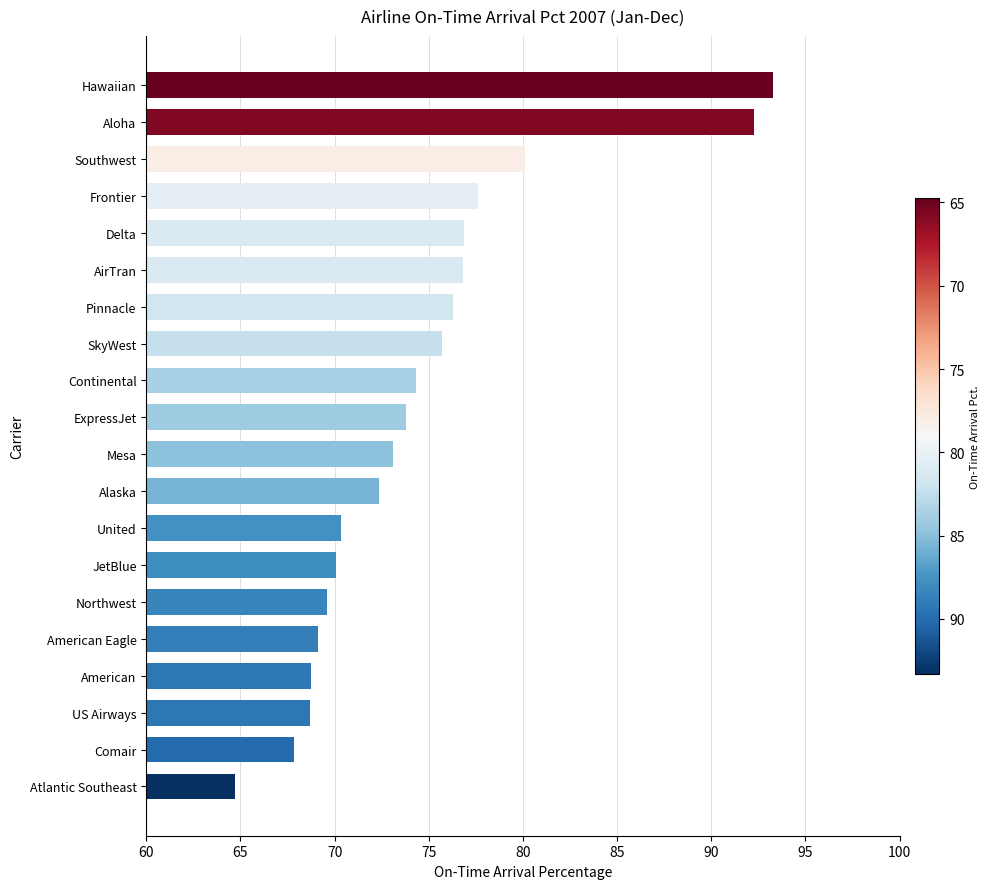

What is the difference between the maximum and second lowest values?

25.4